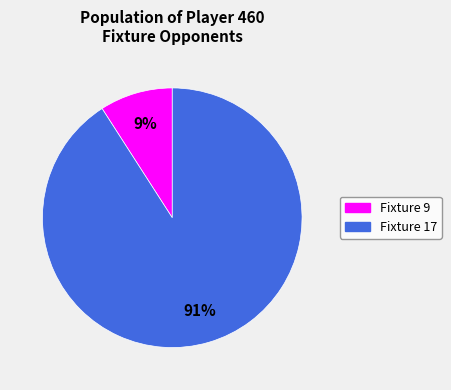

Count the number of slices in the pie.

2